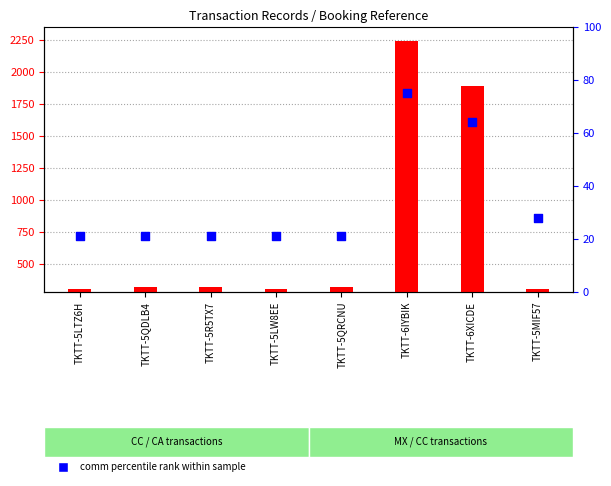

Is the value of comm percentile rank within sample at TKTT-5QRCNU greater than the value of total doc (transformed count) at TKTT-5QRCNU?

No